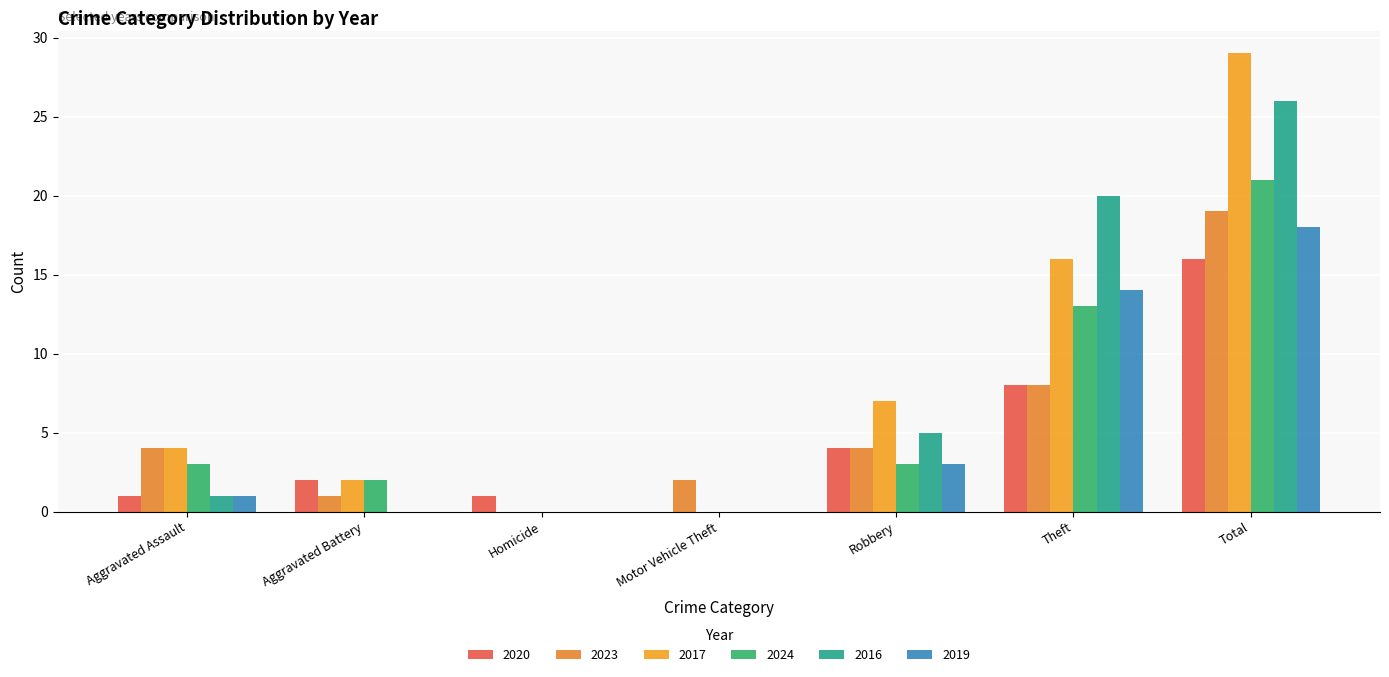

What is the difference between the maximum and minimum values in the 2019 series?

18